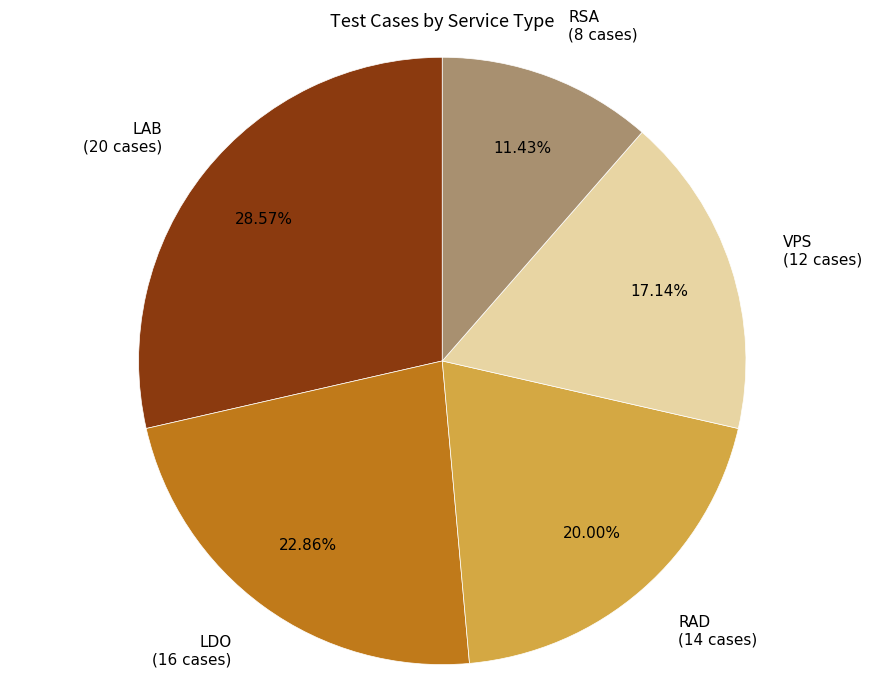

How many slices are in this pie chart?

5